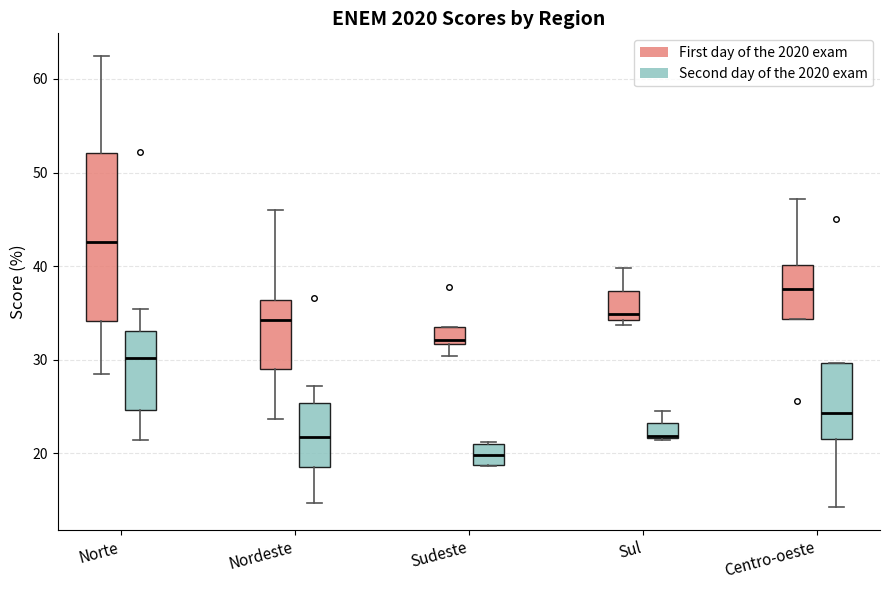

Reading left to right, transcribe this box plot: for each box, give where its median line is, the range the box spans, and where its two whiskers end, as read against the y-axis. The values are not printed on the chart, so give them approximately, as read against the axis.

Norte (First day of the 2020 exam): median 43, box 34 to 52, whiskers 28 to 62
Norte (Second day of the 2020 exam): median 30, box 25 to 33, whiskers 21 to 35
Nordeste (First day of the 2020 exam): median 34, box 29 to 36, whiskers 24 to 46
Nordeste (Second day of the 2020 exam): median 22, box 19 to 25, whiskers 15 to 27
Sudeste (First day of the 2020 exam): median 32 (just above the box's lower edge), box 32 to 34, whiskers 30 to 34
Sudeste (Second day of the 2020 exam): median 20, box 19 to 21, whiskers 19 to 21
Sul (First day of the 2020 exam): median 35, box 34 to 37, whiskers 34 (just below the box's lower edge) to 40
Sul (Second day of the 2020 exam): median 22 (drawn on the box's lower edge), box 22 to 23, whiskers 21 to 25
Centro-oeste (First day of the 2020 exam): median 38, box 34 to 40, whiskers 34 to 47
Centro-oeste (Second day of the 2020 exam): median 24, box 22 to 30, whiskers 14 to 30